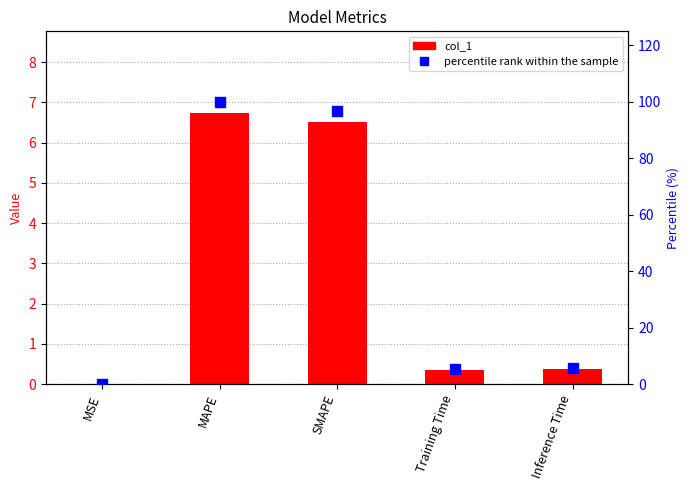

At which category is the sum across all series the highest?

MAPE